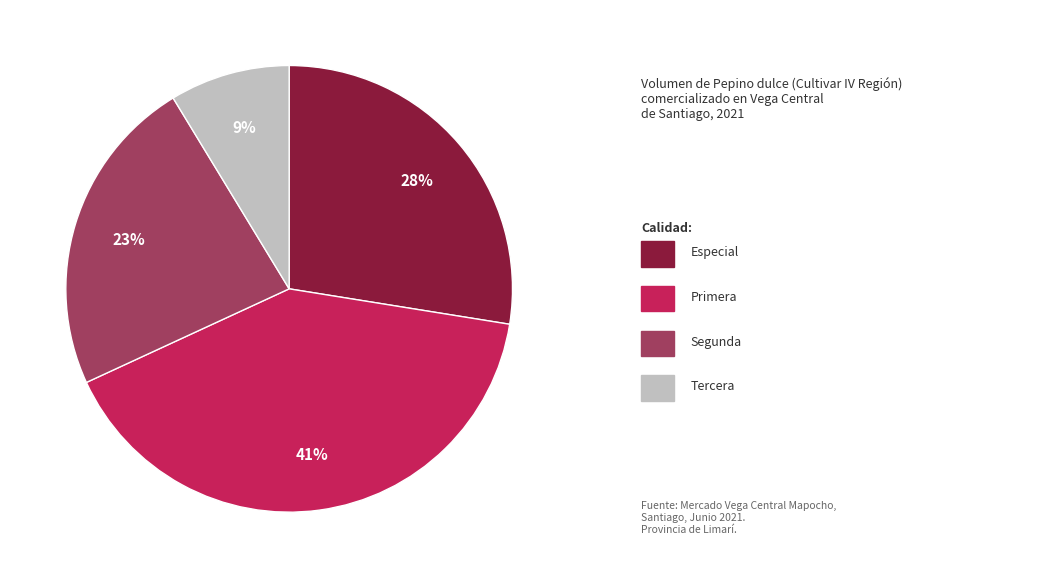

To the nearest percent, what is the difference between the largest and smallest slice percentages?

32%